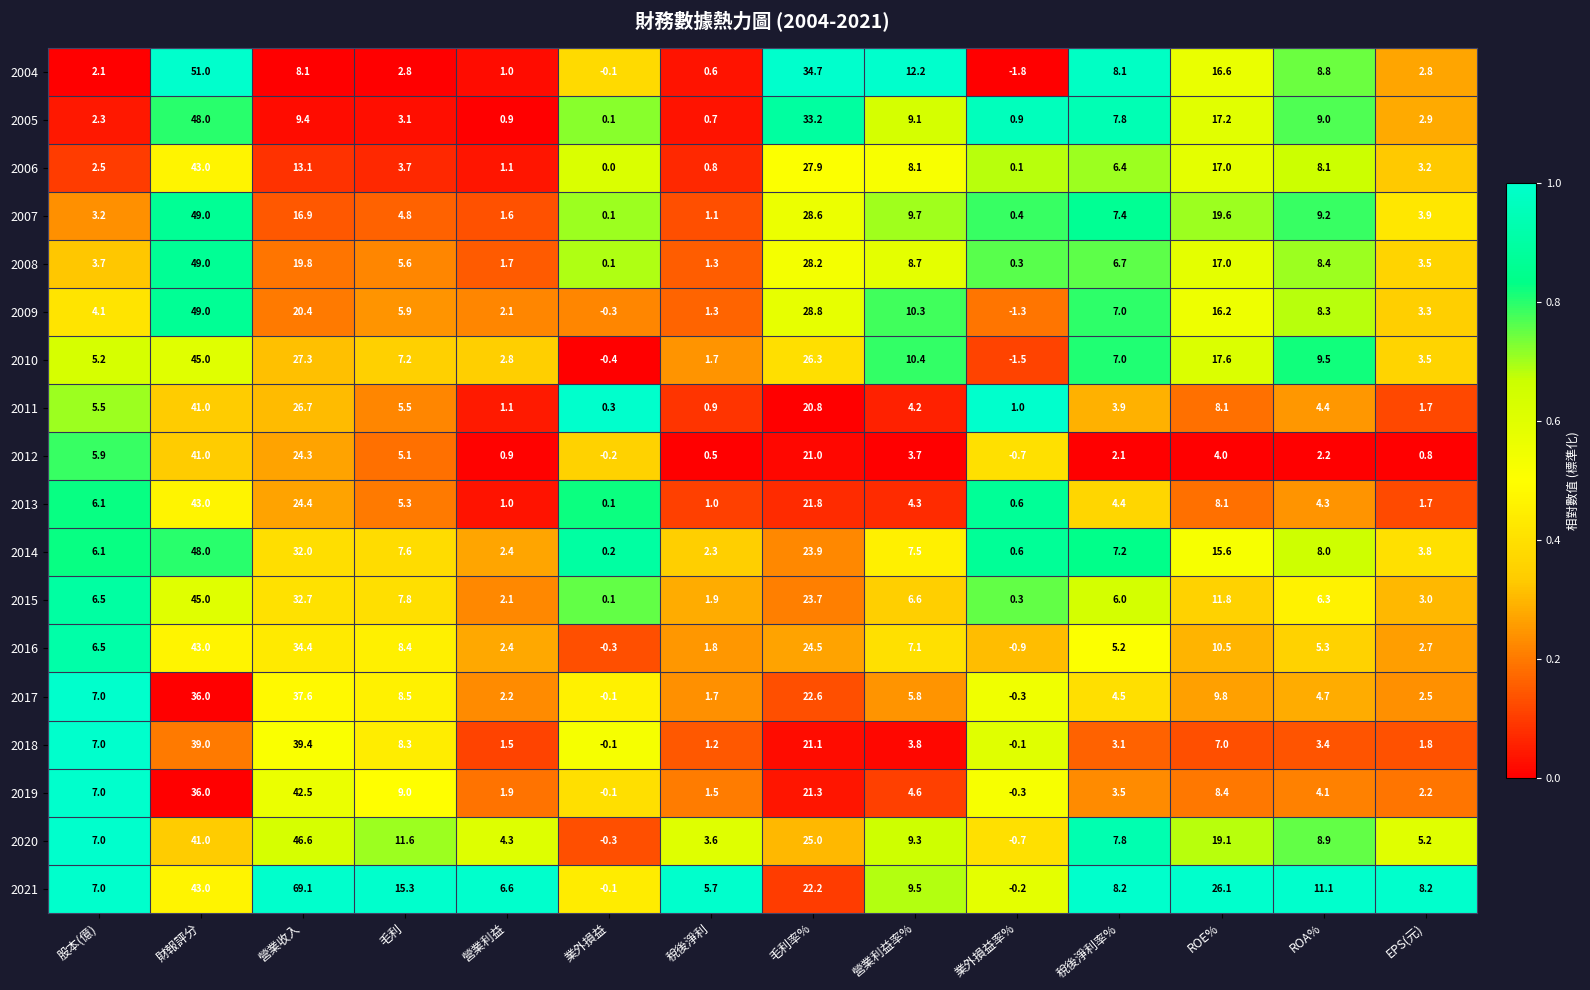

At which category does the chart reach its peak across all series?

營業收入